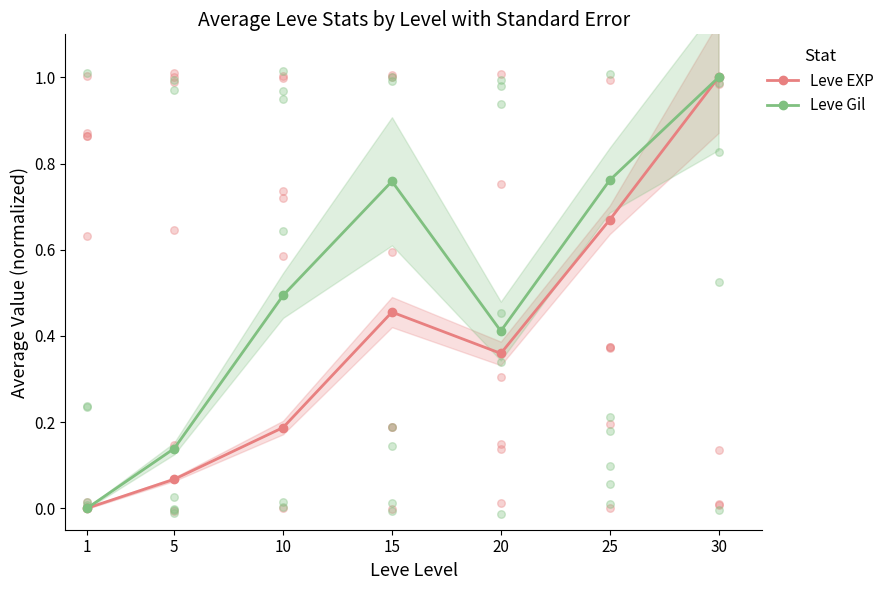

At how many categories does at least one series exceed 0?

6